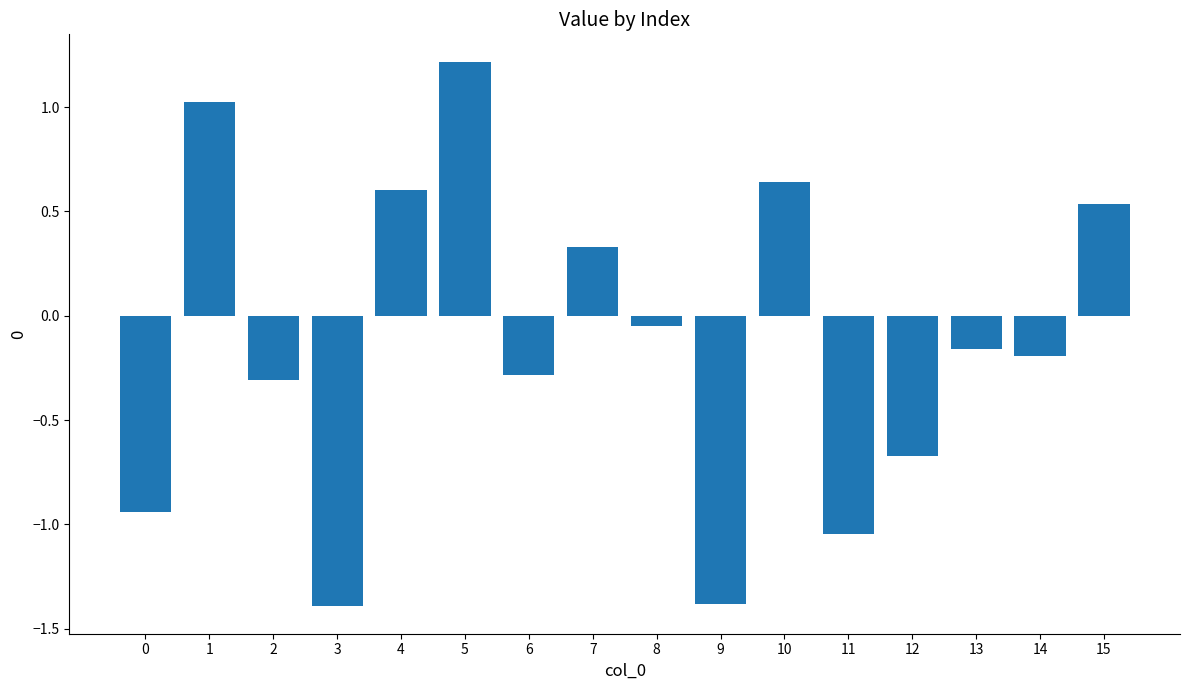

Which label corresponds to the largest value in the chart?

5